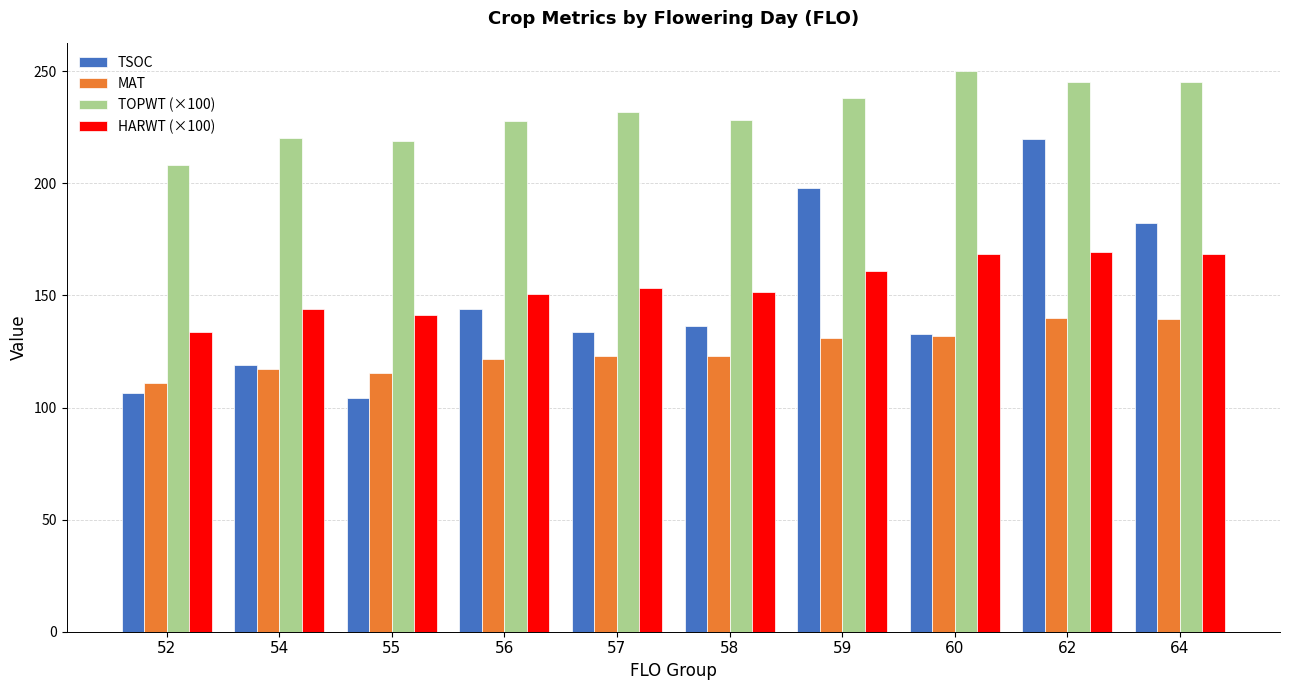

List the series in order of their peak value, highest first.

TOPWT (×100), TSOC, HARWT (×100), MAT